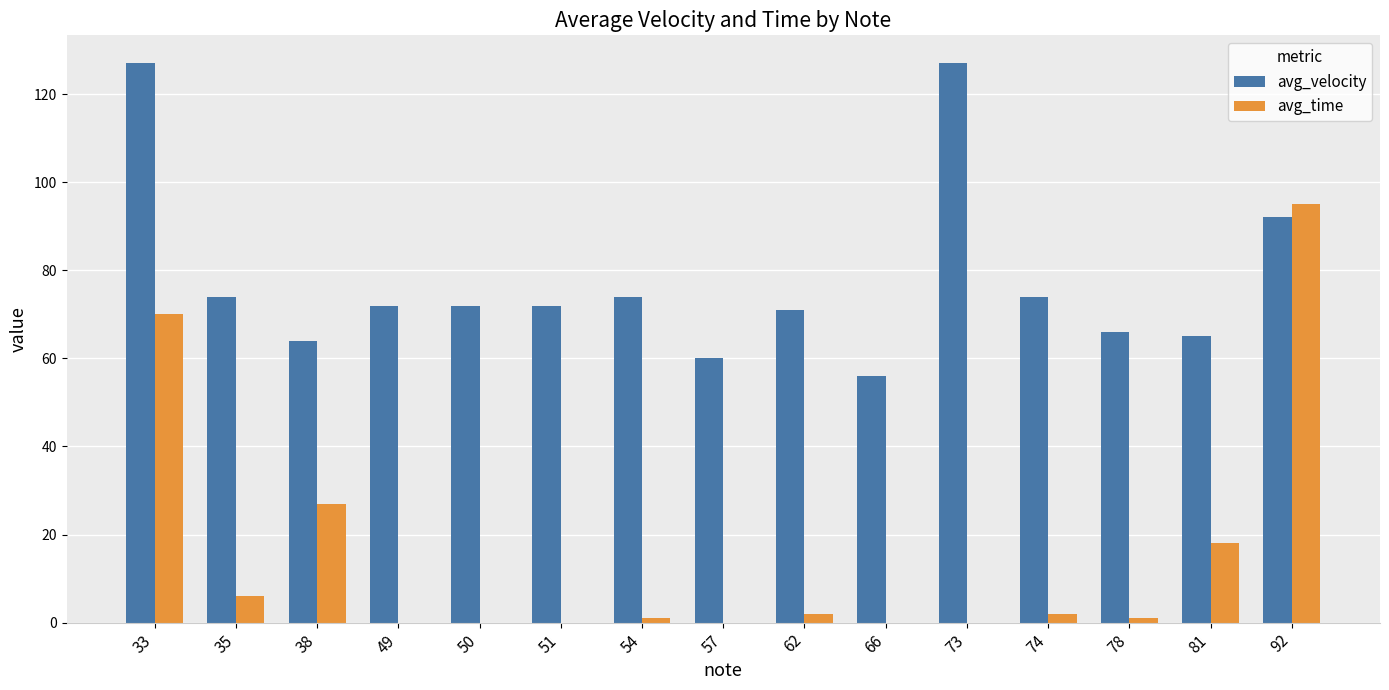

What value does the avg_time series have at 35, to the nearest 10?

10